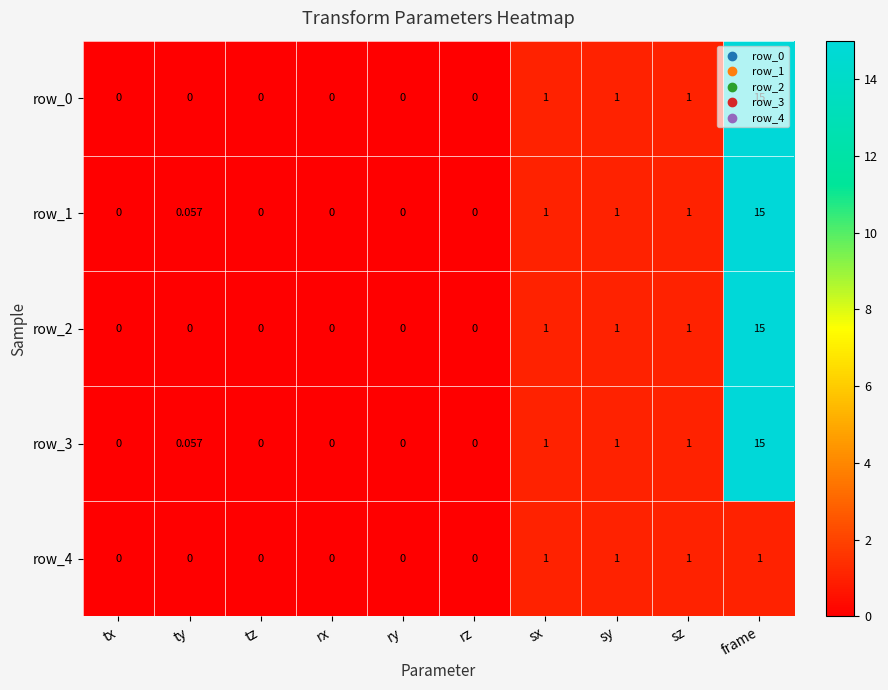

Which category has the highest value in the row_1 series?

frame